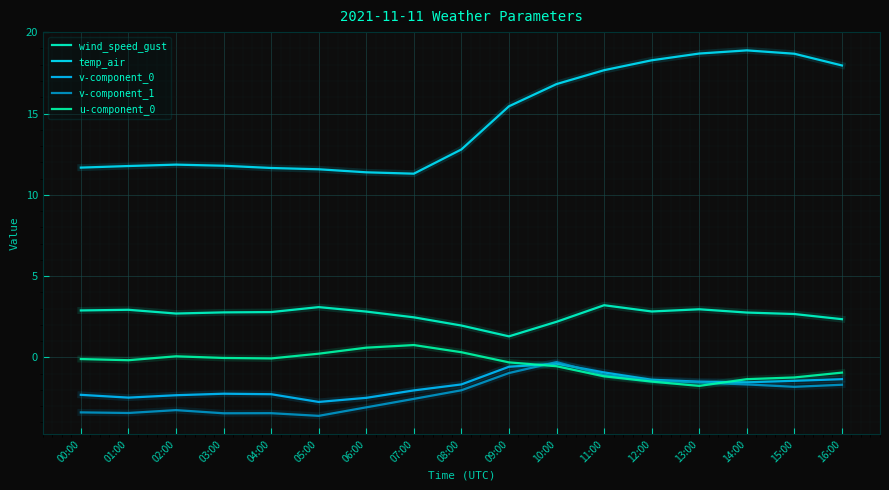

Reading left to right, list all the values displayed in this chart.

wind_speed_gust: 00:00=2.9	01:00=2.9	02:00=2.7	03:00=2.8	04:00=2.8	05:00=3.1	06:00=2.8	07:00=2.5	08:00=2.0	09:00=1.3	10:00=2.2	11:00=3.2	12:00=2.8	13:00=3.0	14:00=2.8	15:00=2.7	16:00=2.3
temp_air: 00:00=11.7	01:00=11.8	02:00=11.9	03:00=11.8	04:00=11.6	05:00=11.6	06:00=11.4	07:00=11.3	08:00=12.8	09:00=15.4	10:00=16.8	11:00=17.7	12:00=18.3	13:00=18.7	14:00=18.9	15:00=18.7	16:00=18.0
v-component_0: 00:00=-2.3	01:00=-2.5	02:00=-2.3	03:00=-2.2	04:00=-2.3	05:00=-2.7	06:00=-2.5	07:00=-2.0	08:00=-1.7	09:00=-0.6	10:00=-0.4	11:00=-0.9	12:00=-1.4	13:00=-1.5	14:00=-1.5	15:00=-1.4	16:00=-1.3
v-component_1: 00:00=-3.4	01:00=-3.4	02:00=-3.2	03:00=-3.4	04:00=-3.4	05:00=-3.6	06:00=-3.1	07:00=-2.6	08:00=-2.0	09:00=-1.0	10:00=-0.3	11:00=-1.1	12:00=-1.4	13:00=-1.5	14:00=-1.7	15:00=-1.8	16:00=-1.7
u-component_0: 00:00=-0.1	01:00=-0.2	02:00=0.1	03:00=-0.0	04:00=-0.1	05:00=0.2	06:00=0.6	07:00=0.8	08:00=0.3	09:00=-0.3	10:00=-0.5	11:00=-1.2	12:00=-1.5	13:00=-1.8	14:00=-1.3	15:00=-1.2	16:00=-0.9